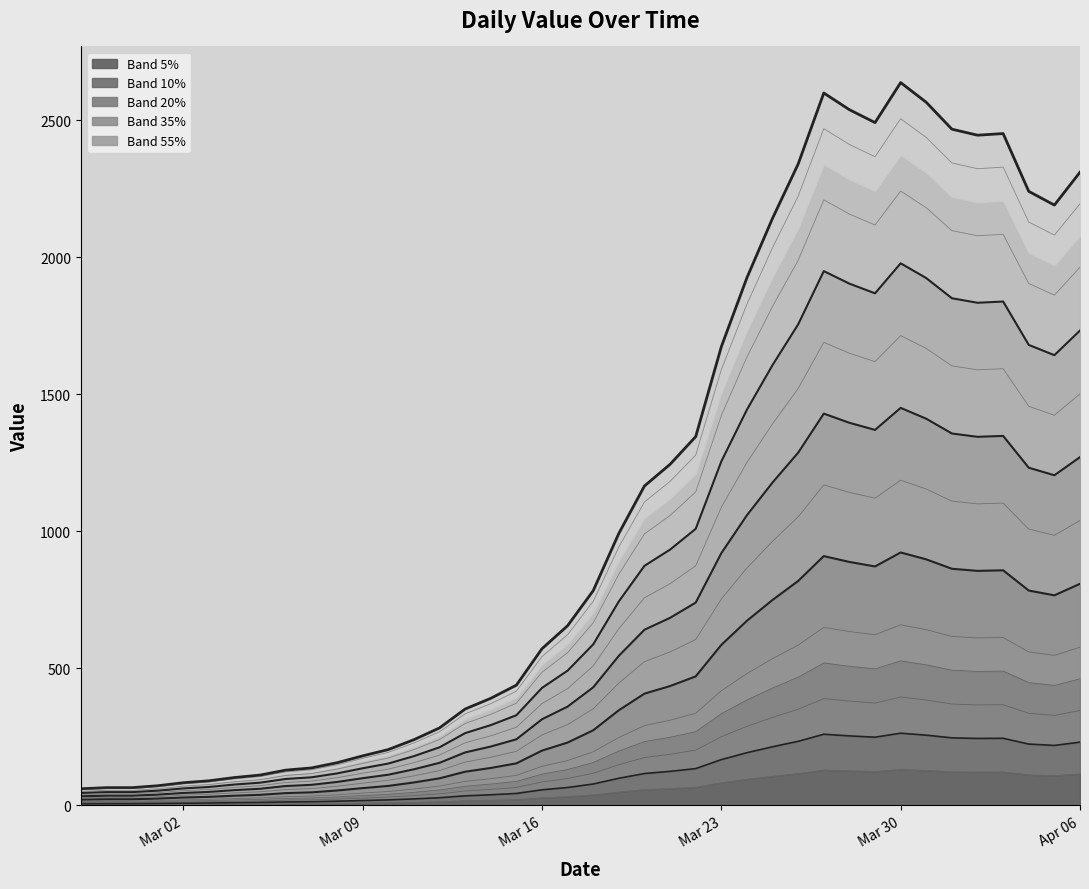

Where is the first local minimum?

2020-03-29